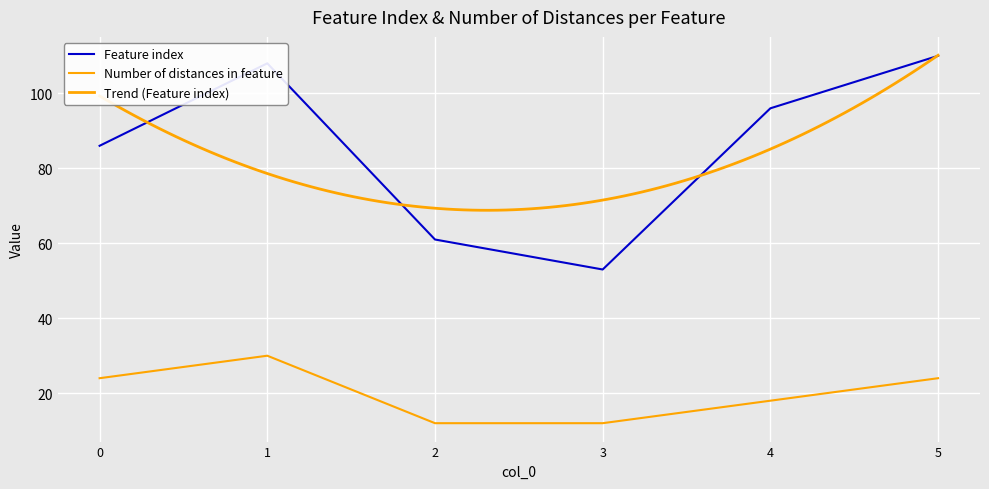

True or false: Number of distances in feature has more than 1 points higher than both neighbors.

False